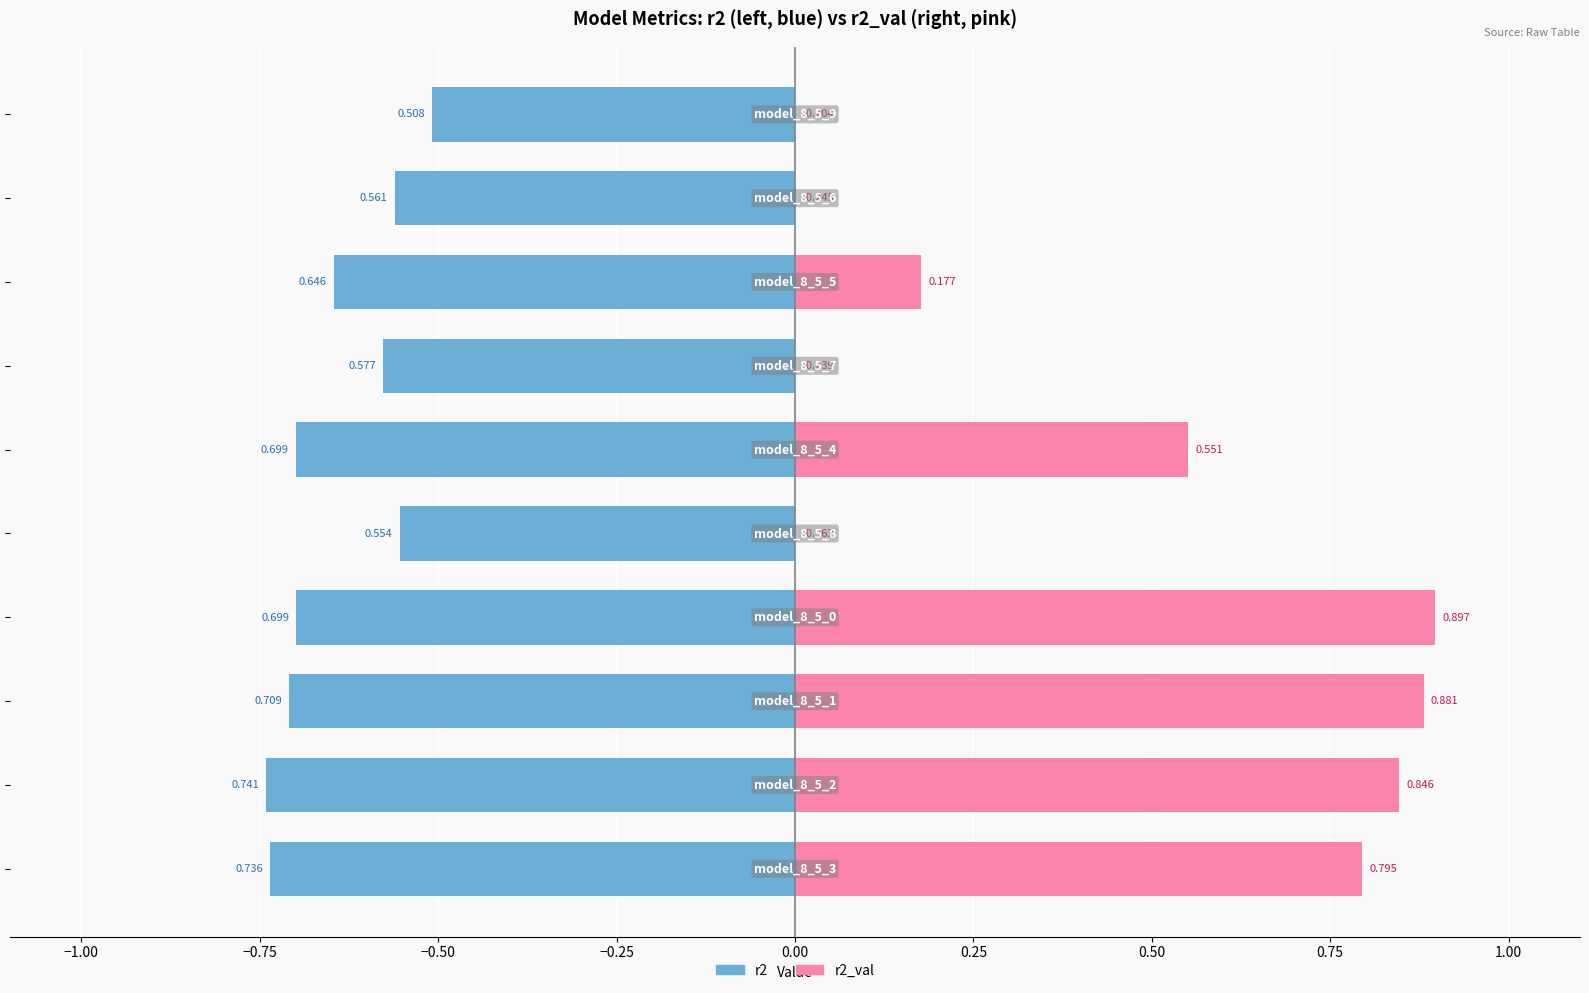

Reading left to right, transcribe all the data shown in this chart.

r2: -0.7	-0.7	-0.7	-0.7	-0.6	-0.7	-0.6	-0.6	-0.6	-0.5
r2_val: 0.8	0.8	0.9	0.9	0.0	0.6	0.0	0.2	0.0	0.0